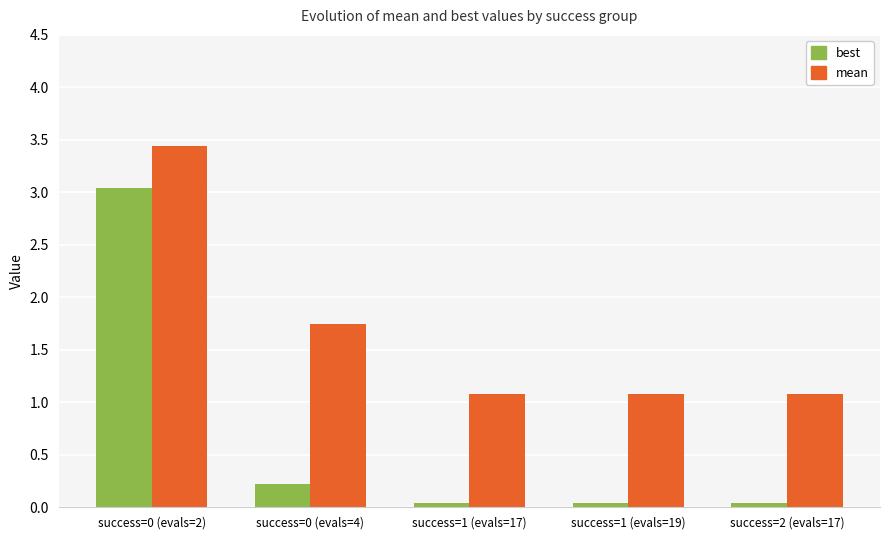

Does the chart contain any negative values?

No